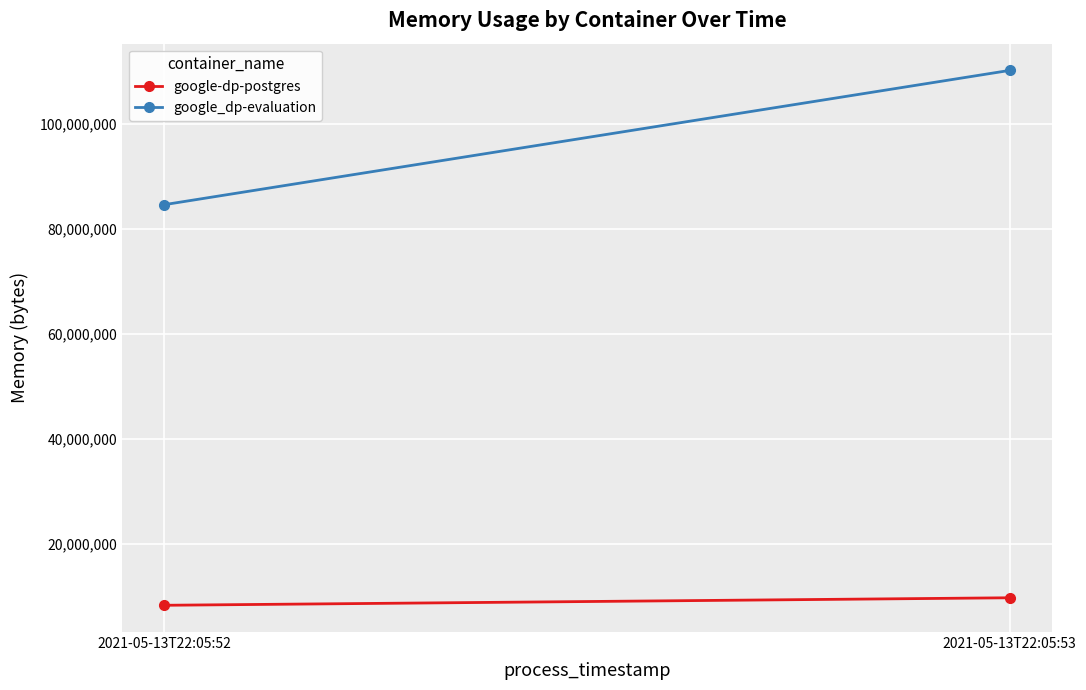

Which category has the lowest value across all series?

2021-05-13T22:05:52